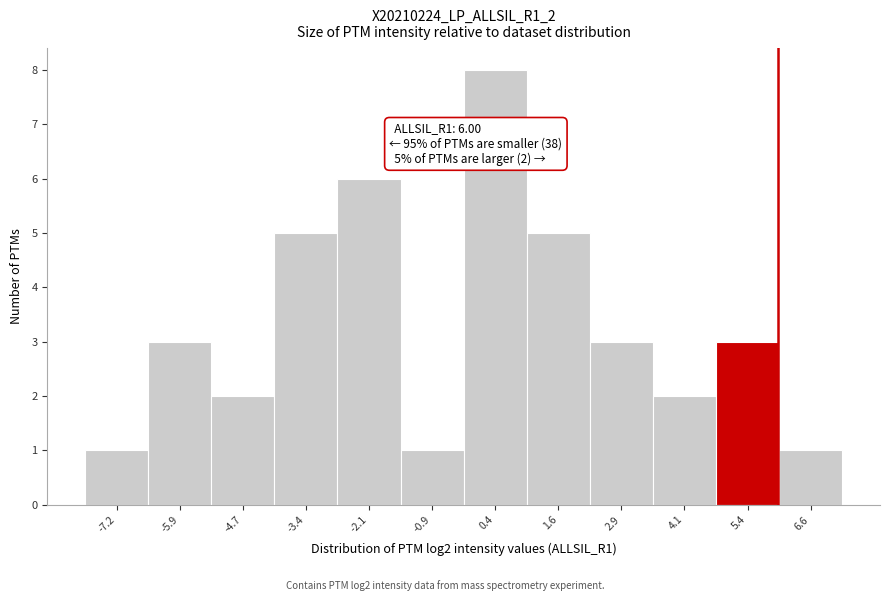

Which range on the x-axis has the tallest bar?

-0.2 to 1.0